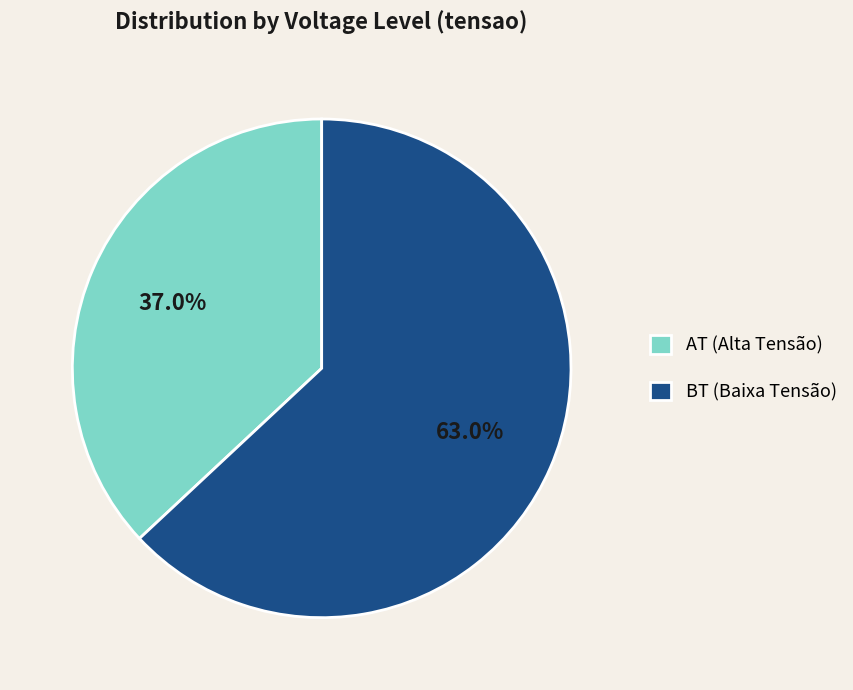

Do AT and BT together represent more than half of the pie?

Yes